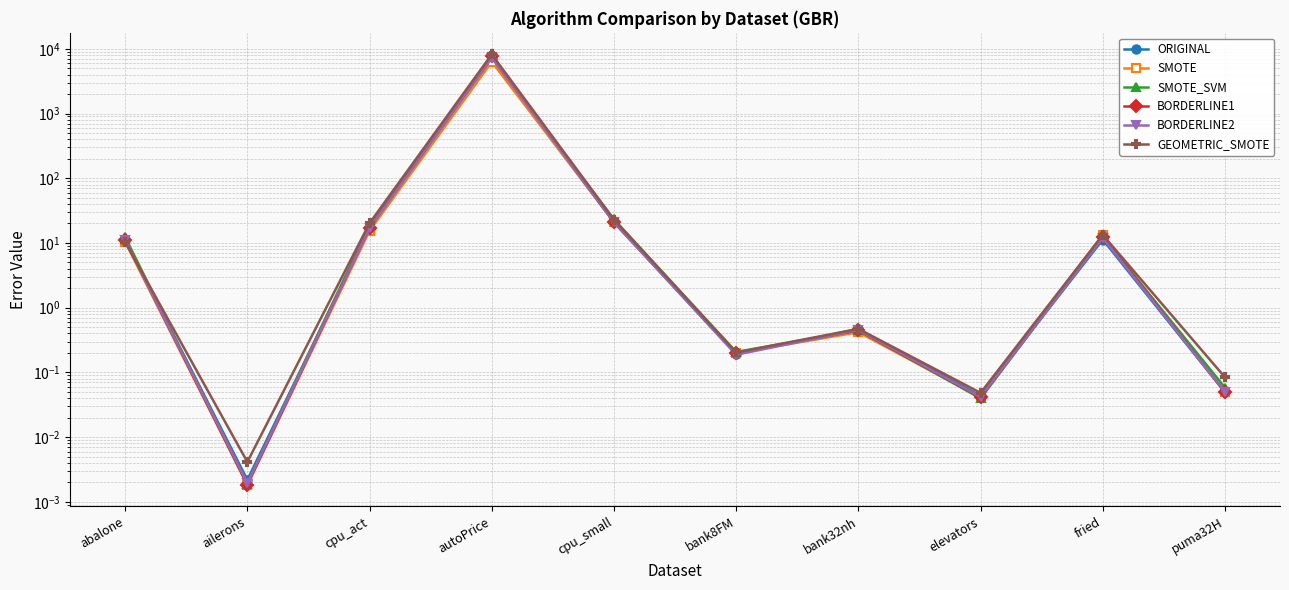

Reading left to right, transcribe all the data shown in this chart.

ORIGINAL: abalone=11.2	ailerons=0.0	cpu_act=17.1	autoPrice=6848.0	cpu_small=20.9	bank8FM=0.2	bank32nh=0.5	elevators=0.0	fried=11.3	puma32H=0.0
SMOTE: abalone=10.5	ailerons=0.0	cpu_act=15.5	autoPrice=6304.7	cpu_small=21.2	bank8FM=0.2	bank32nh=0.4	elevators=0.0	fried=13.5	puma32H=0.0
SMOTE_SVM: abalone=12.4	ailerons=0.0	cpu_act=19.0	autoPrice=7361.7	cpu_small=23.1	bank8FM=0.2	bank32nh=0.4	elevators=0.0	fried=12.4	puma32H=0.1
BORDERLINE1: abalone=11.1	ailerons=0.0	cpu_act=17.1	autoPrice=7647.6	cpu_small=20.9	bank8FM=0.2	bank32nh=0.4	elevators=0.0	fried=12.6	puma32H=0.0
BORDERLINE2: abalone=11.1	ailerons=0.0	cpu_act=17.1	autoPrice=7258.8	cpu_small=20.9	bank8FM=0.2	bank32nh=0.5	elevators=0.0	fried=12.0	puma32H=0.0
GEOMETRIC_SMOTE: abalone=10.4	ailerons=0.0	cpu_act=20.3	autoPrice=8197.9	cpu_small=22.9	bank8FM=0.2	bank32nh=0.5	elevators=0.0	fried=13.3	puma32H=0.1